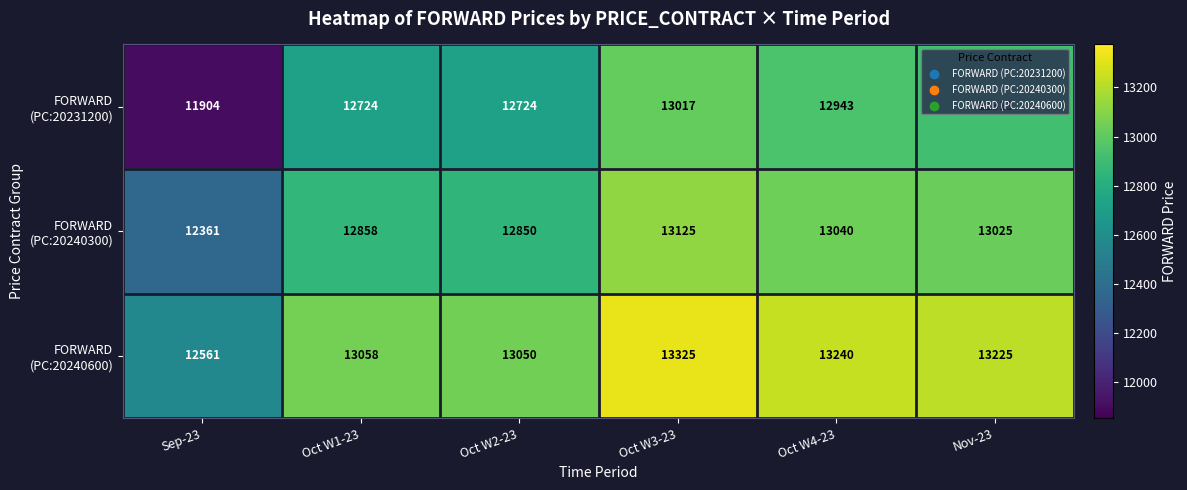

What is the difference between the highest and lowest values at Oct W4-23?

297